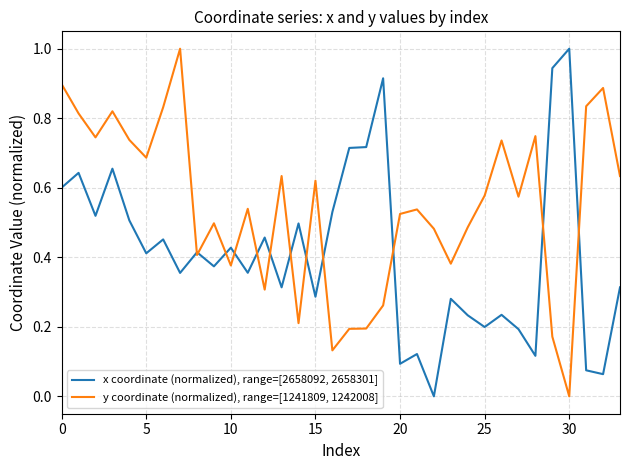

What is the difference between the maximum and minimum values in the y coordinate (normalized), range=[1241809, 1242008] series?

1.0